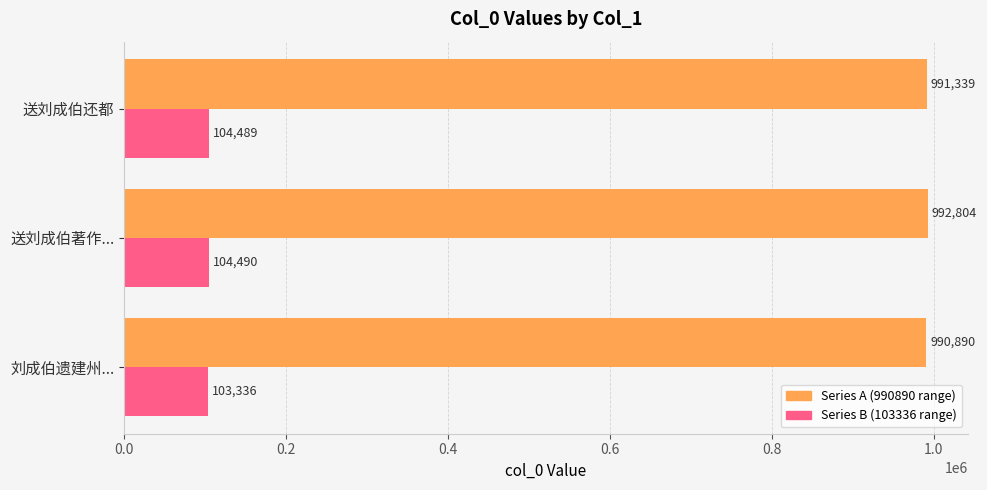

At which category is the sum across all series the highest?

送刘成伯著作...